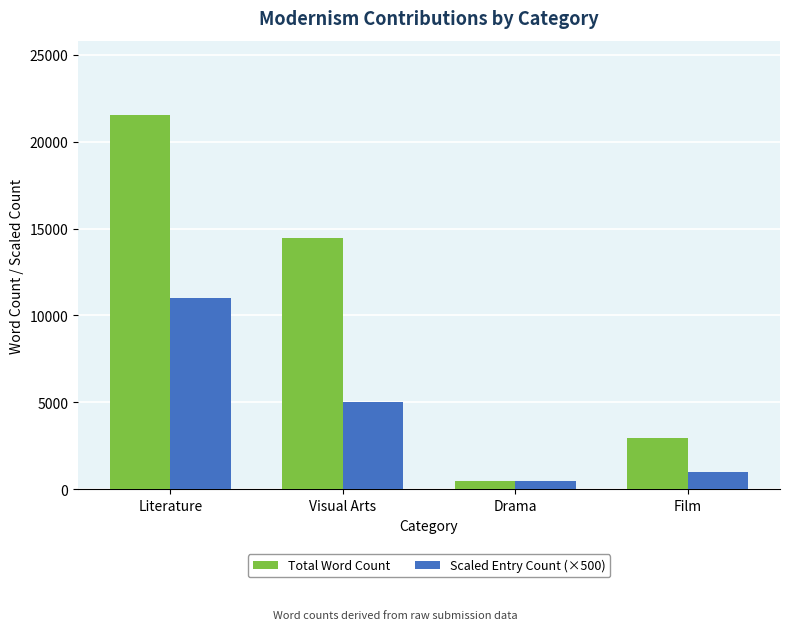

What is the average value of the Scaled Entry Count (×500) series?

4375